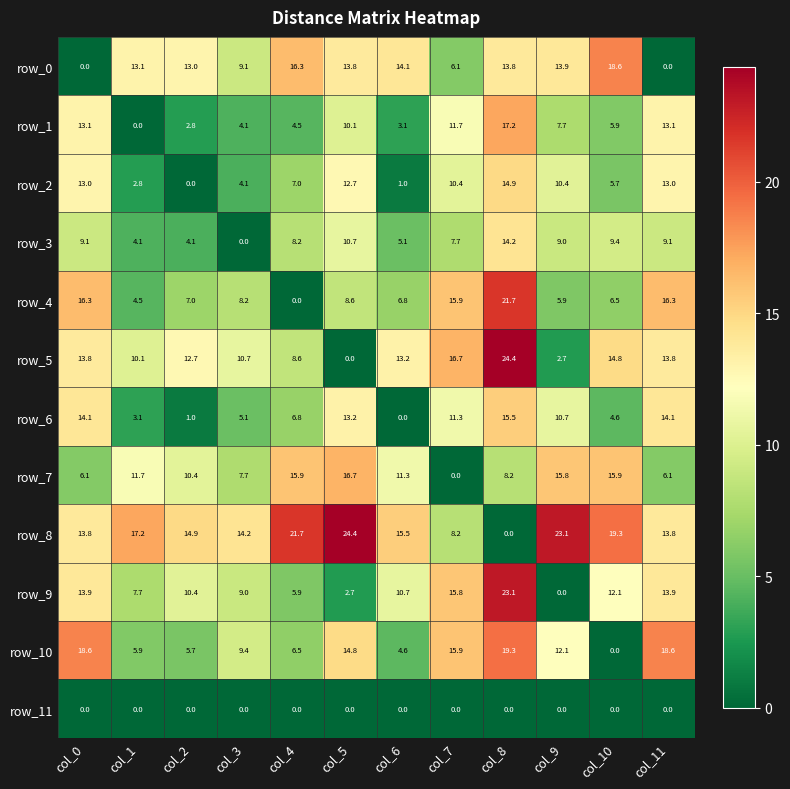

What is the difference between the highest and lowest values at col_0?

18.6